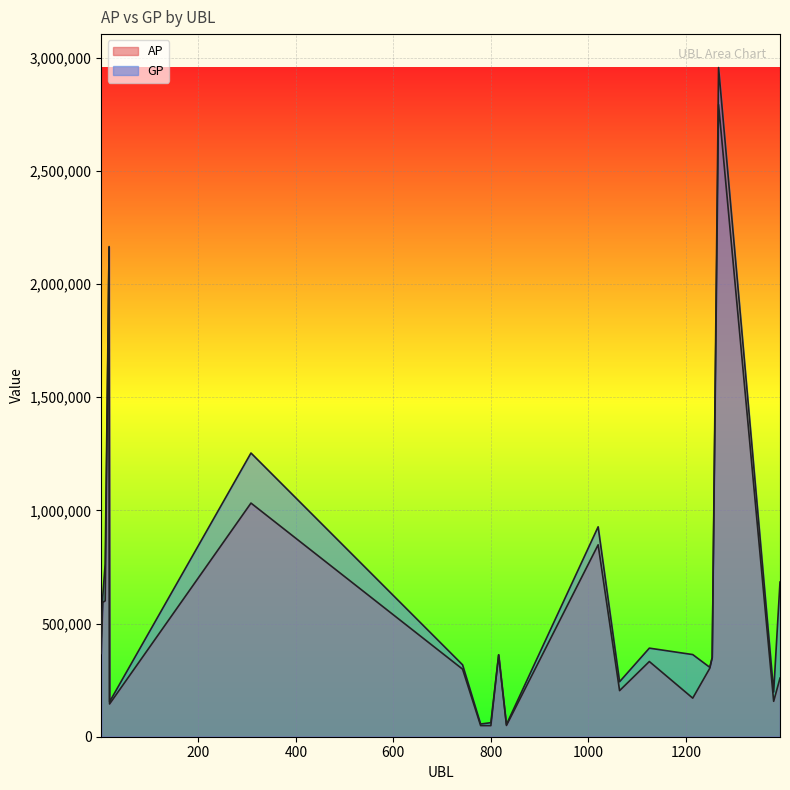

Which label corresponds to the largest value in the chart?

1267